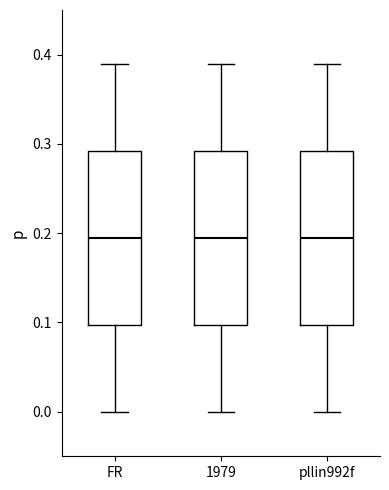

Reading left to right, transcribe this box plot: for each box, give where its median line is, the range the box spans, and where its two whiskers end, as read against the y-axis. The values are not printed on the chart, so give them approximately, as read against the axis.

FR: median 0.20, box 0.10 to 0.29, whiskers 0.00 to 0.39
1979: median 0.20, box 0.10 to 0.29, whiskers 0.00 to 0.39
pllin992f: median 0.20, box 0.10 to 0.29, whiskers 0.00 to 0.39